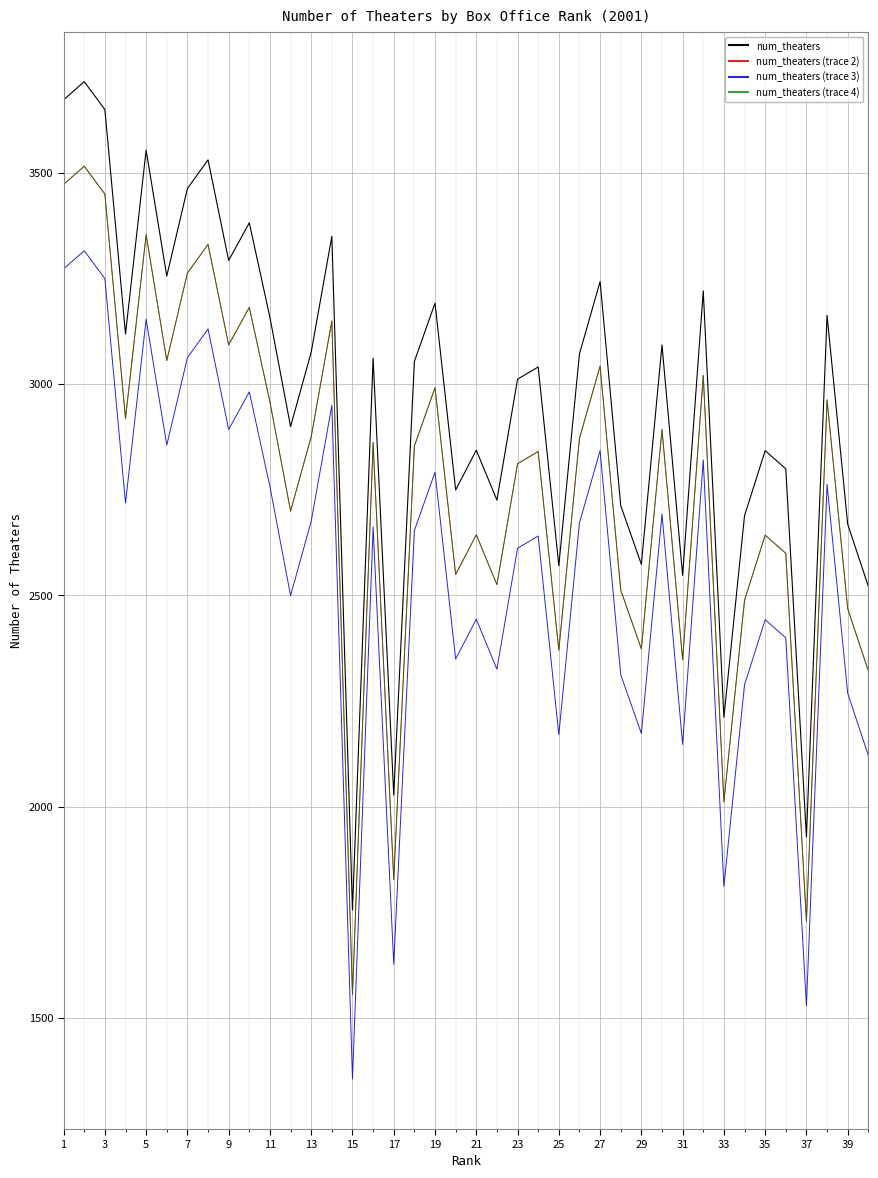

Does the chart have visible grid lines?

Yes